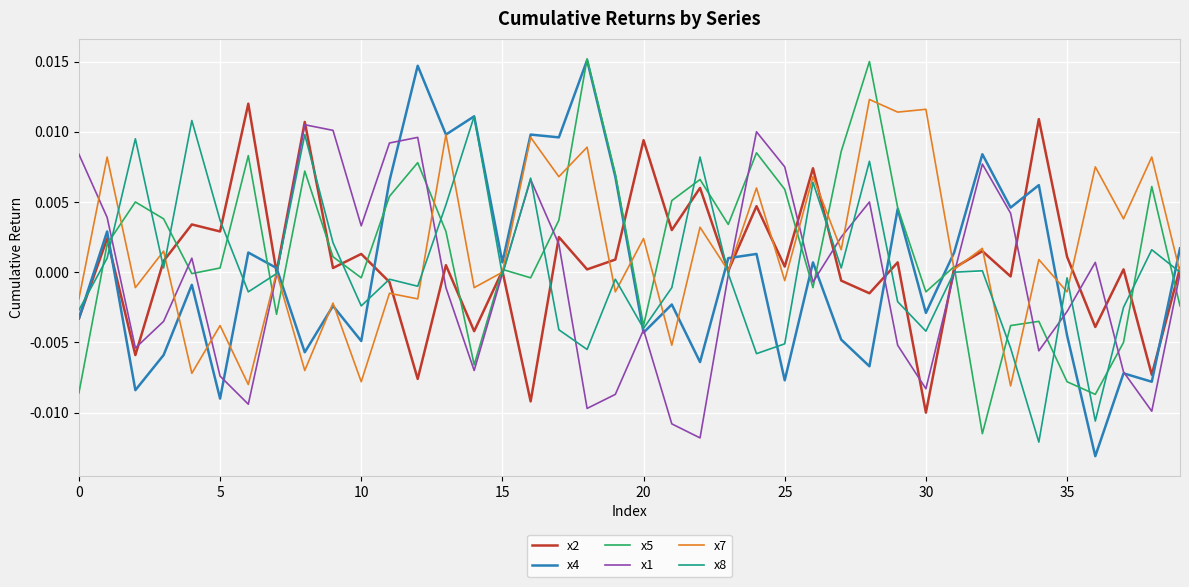

After their last crossing, which series has the higher values: x8 or x5?

x8